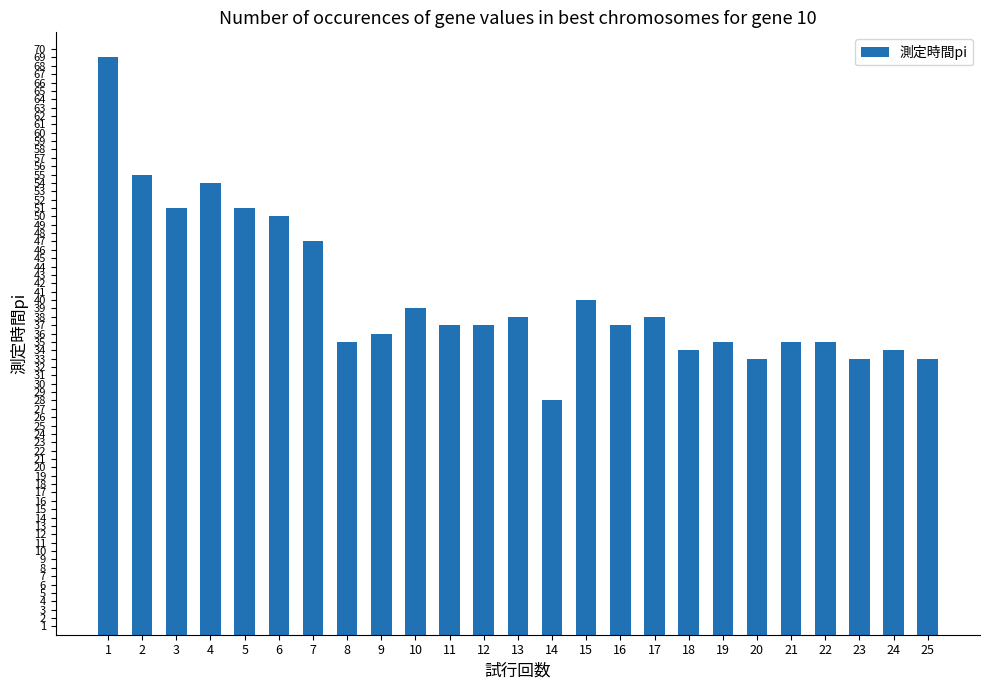

What is the value of the 20th bar from the left?

33